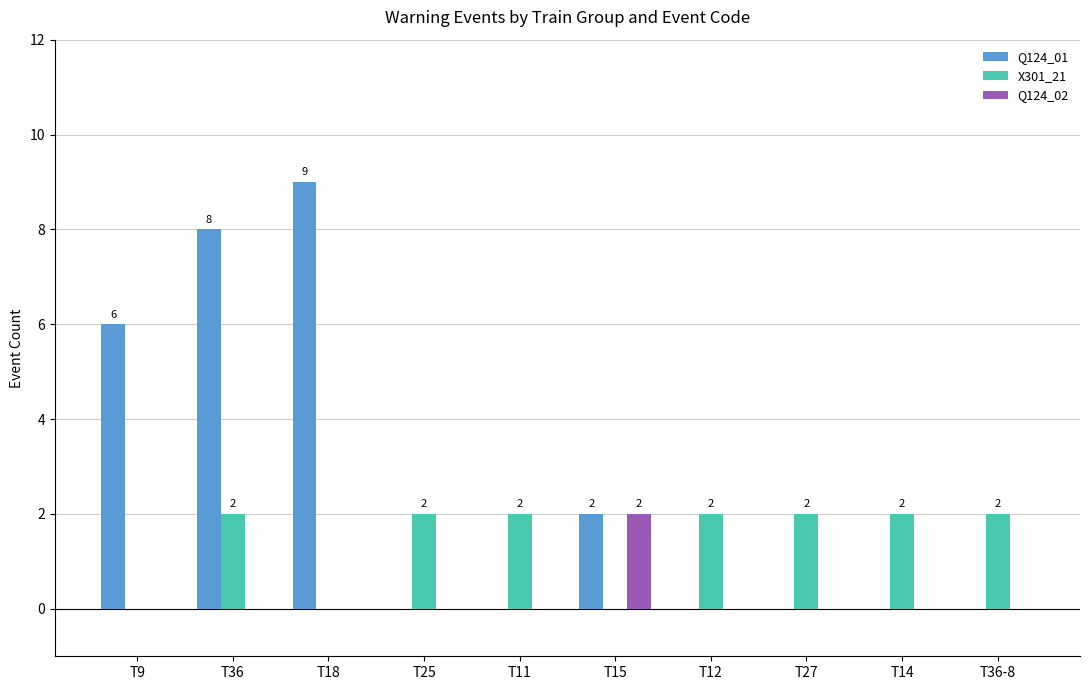

What is the maximum value for Q124_02?

2